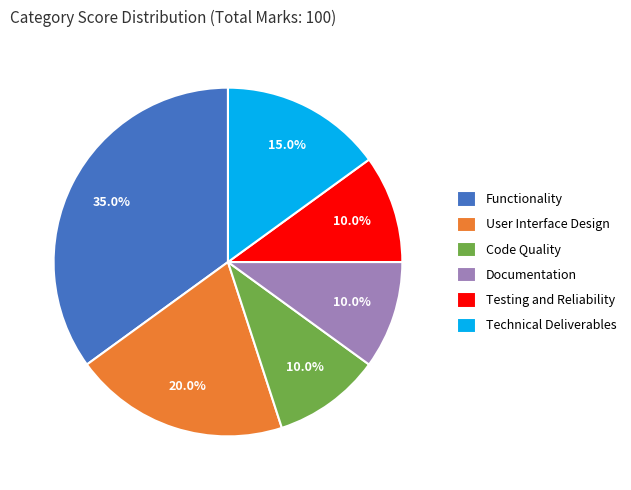

How much of the chart is everything except Testing and Reliability?

90.0%